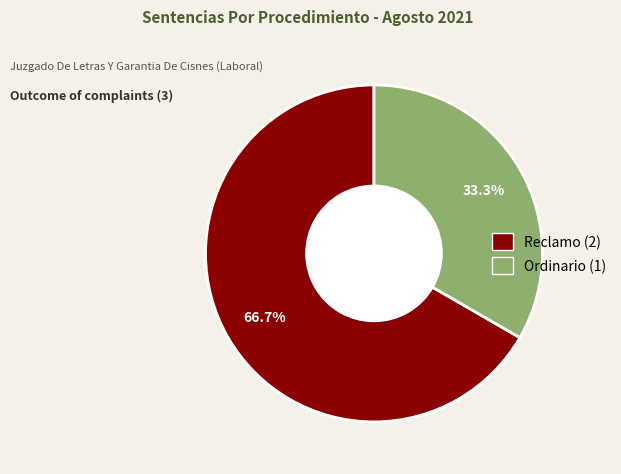

To the nearest percent, what is the combined percentage of Ordinario and Reclamo?

100%